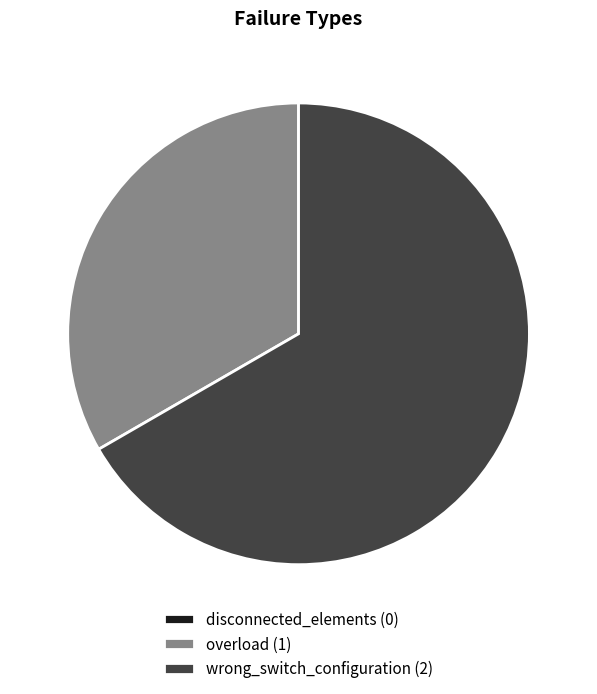

Combined, do overload and wrong_switch_configuration account for over 50%?

Yes